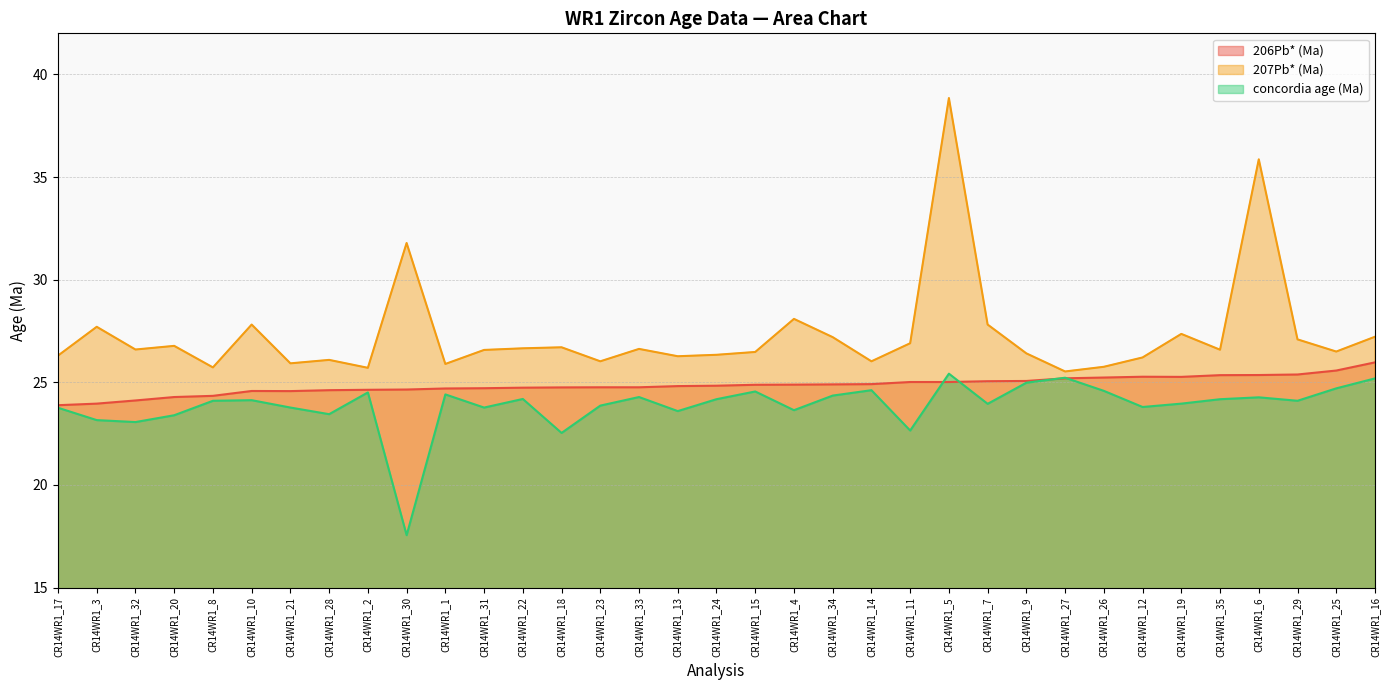

What position from the right is CR14WR1_20?

32